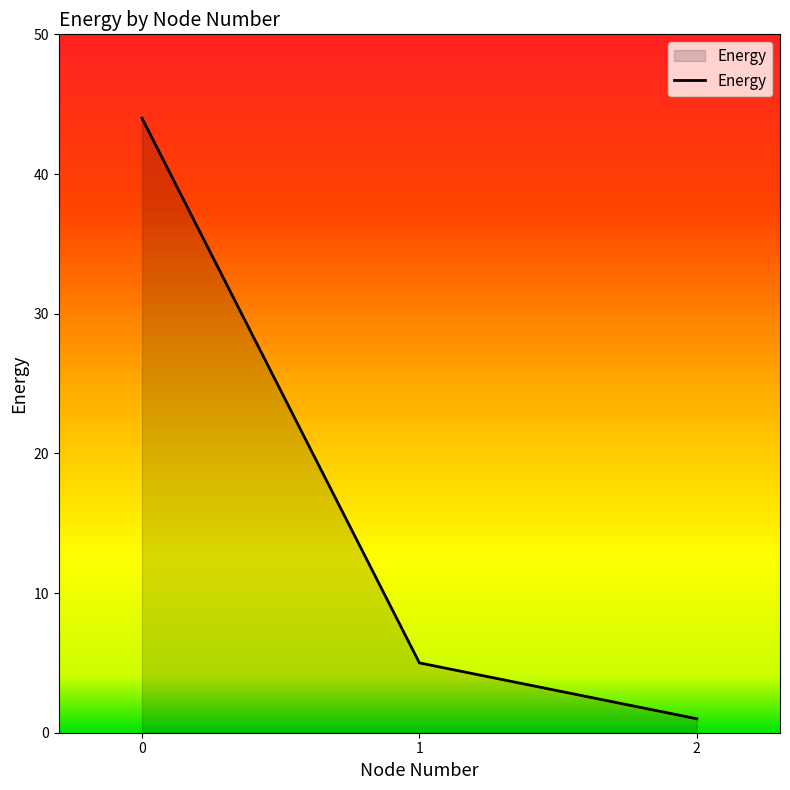

Rank the categories by value from highest to lowest.

0, 1, 2